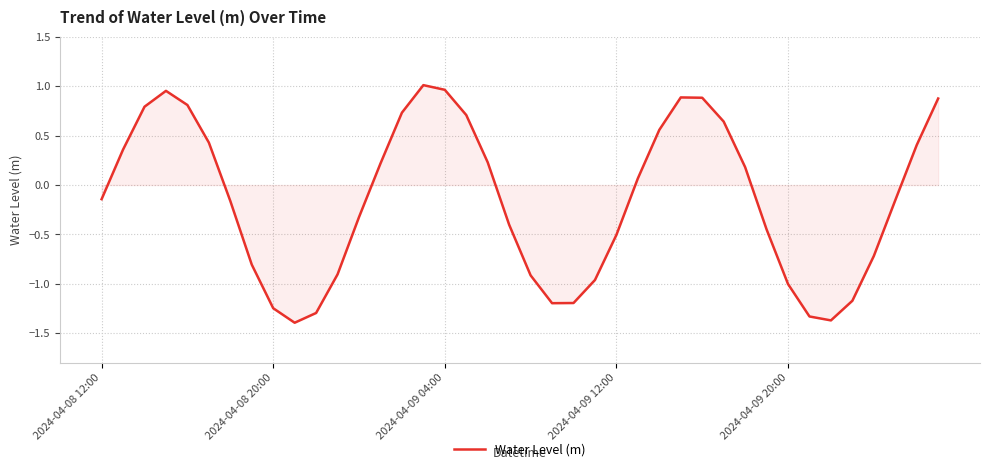

What is the sum of all values?

-5.9